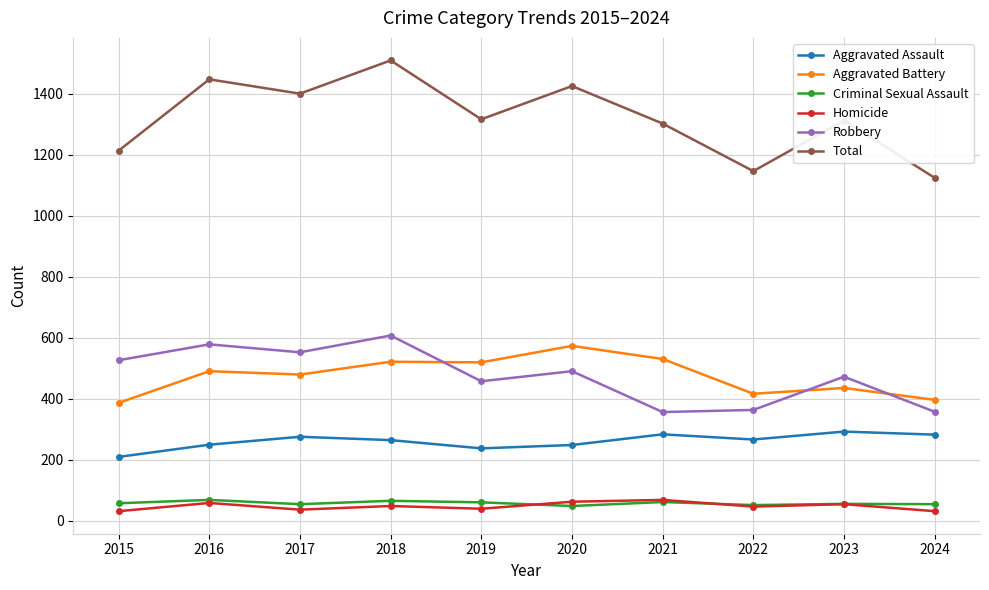

True or false: Homicide has more than 0 interior local peaks.

True